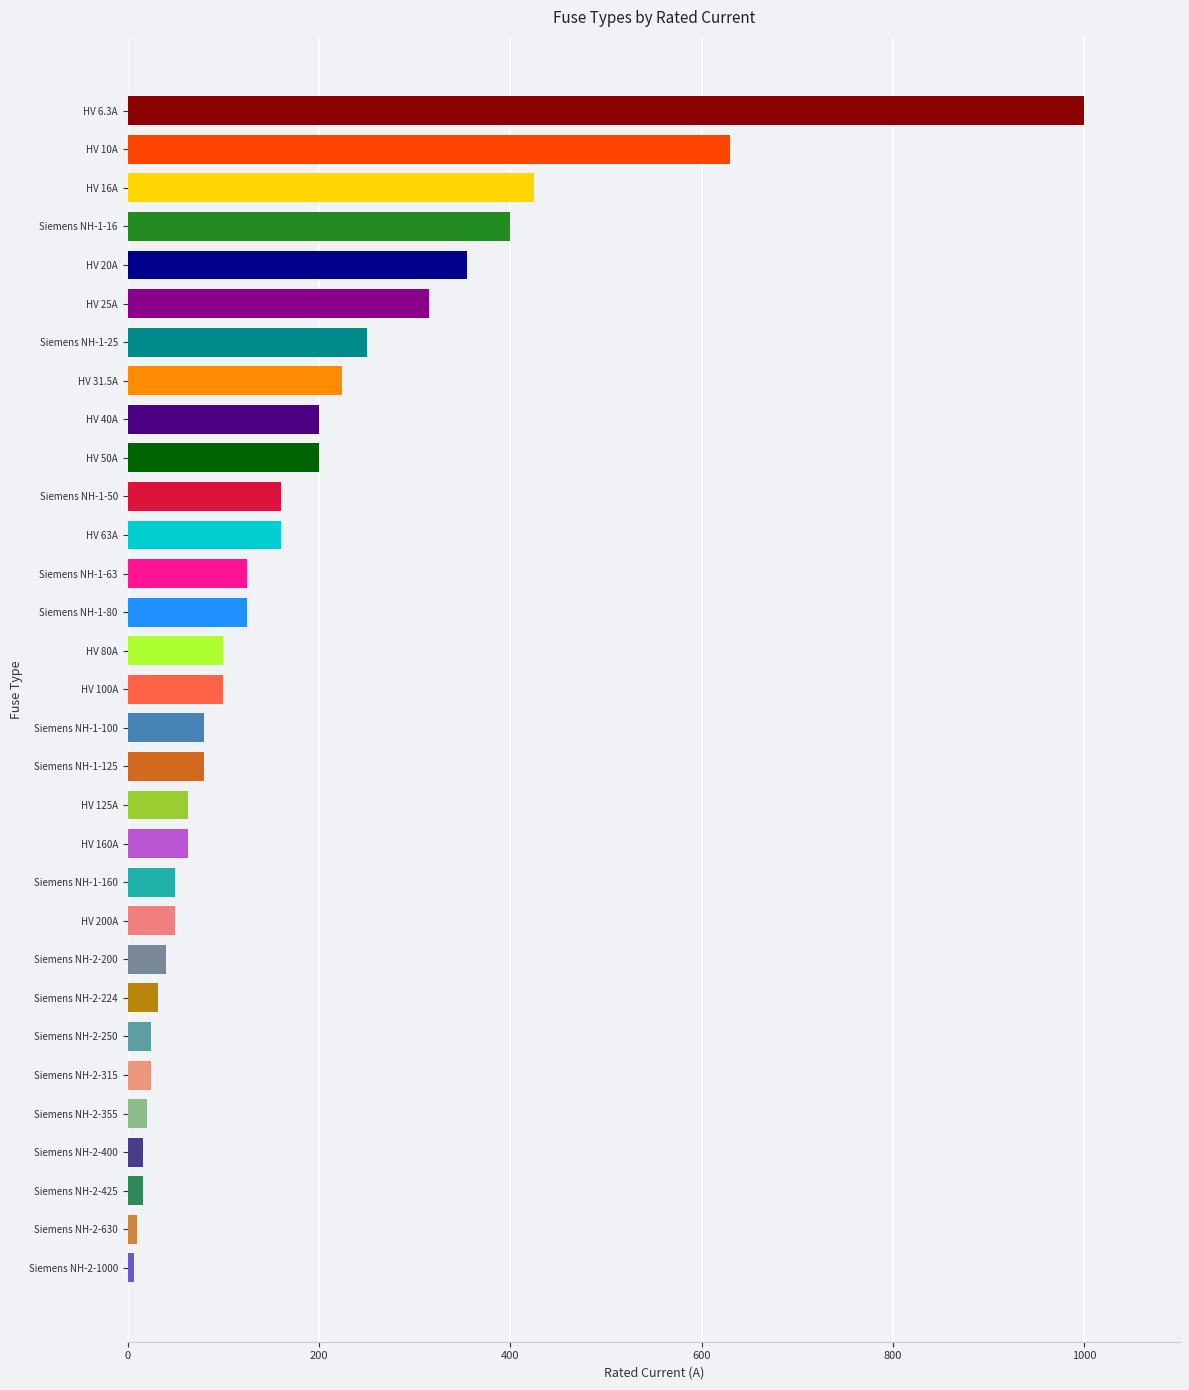

Is it true that the value at Siemens NH-1-80 is 48.5?

False